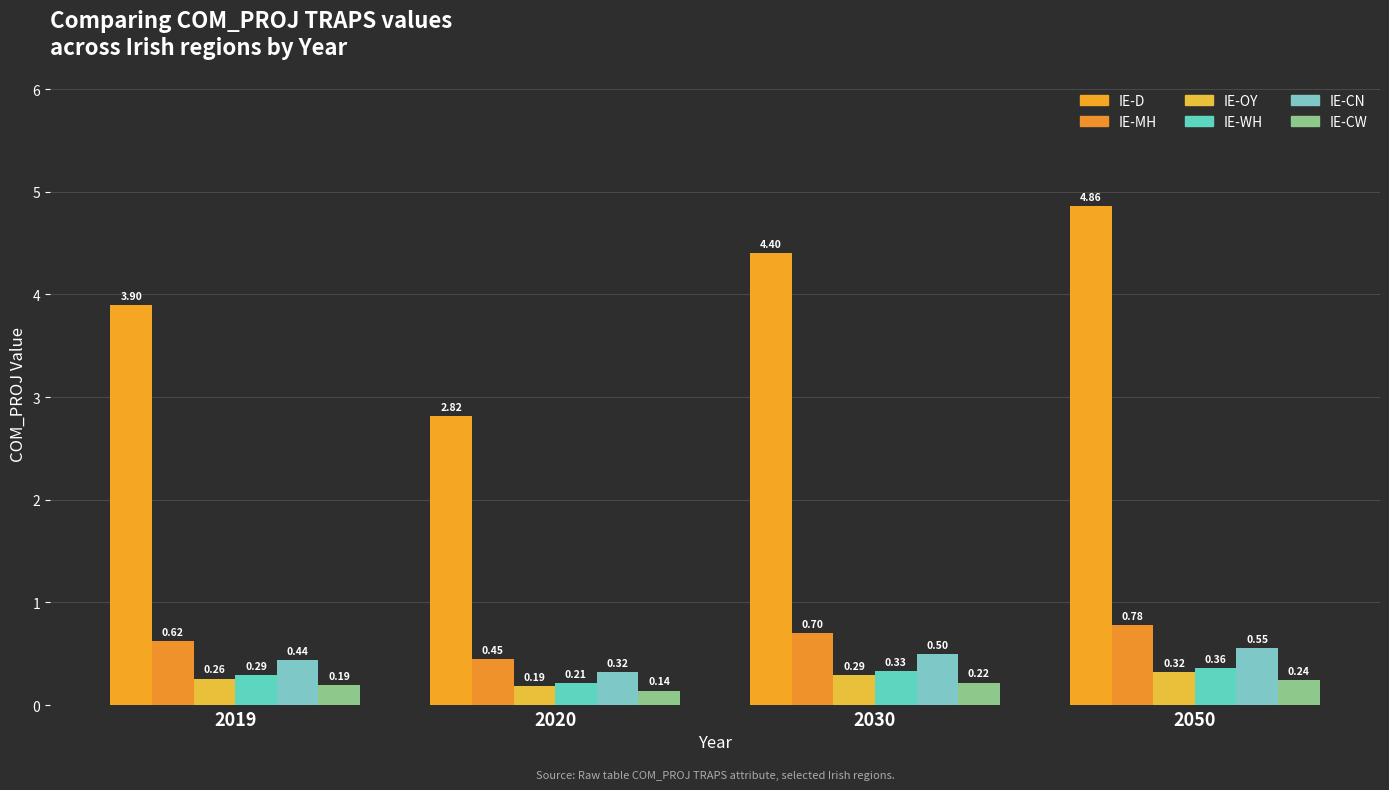

Which series changed the most between 2020 and 2030?

IE-D